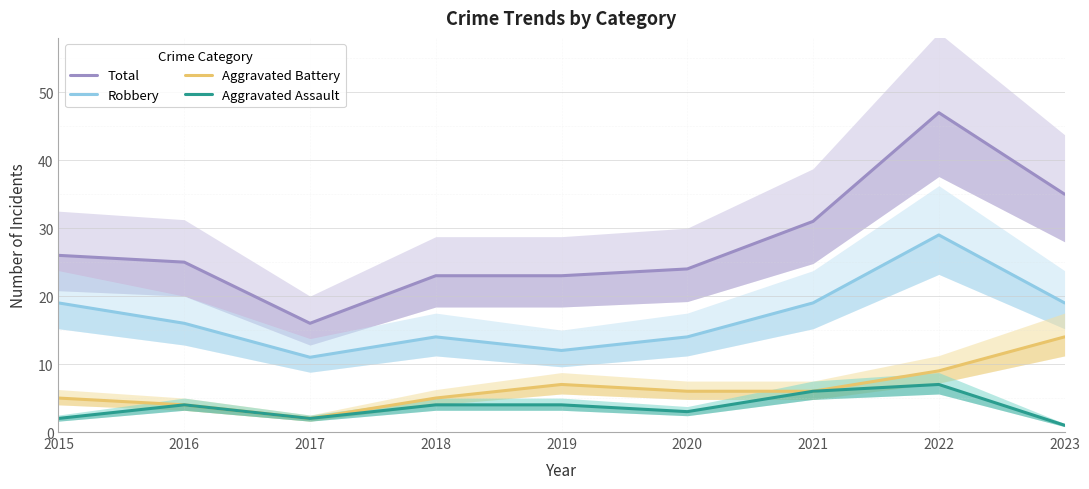

Which series changed the most between 2020 and 2021?

Total